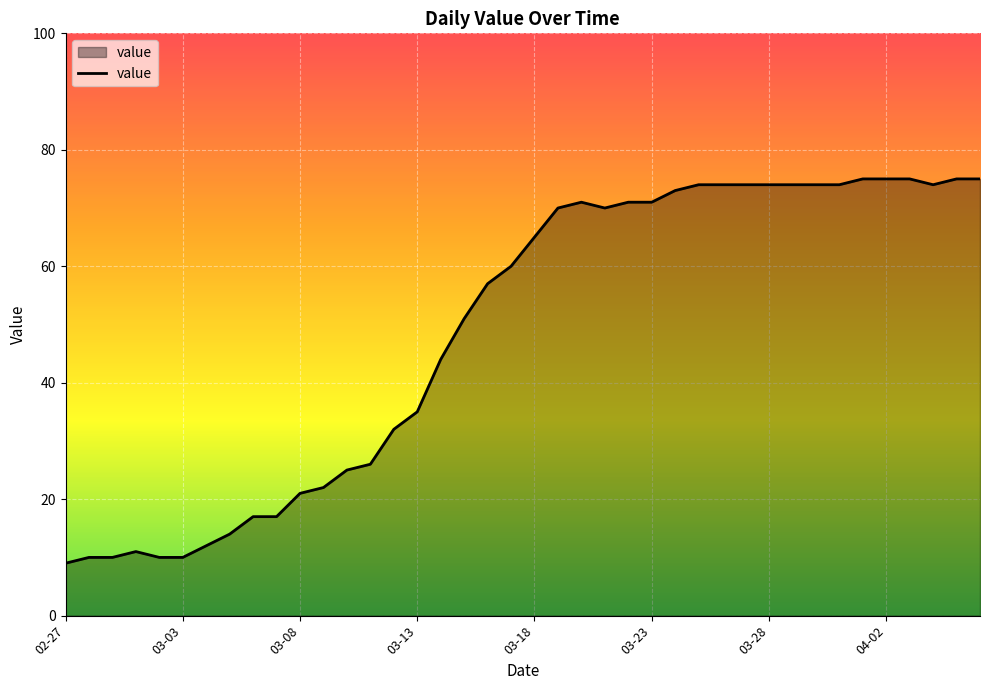

Does the chart display data point markers on the line(s)?

No